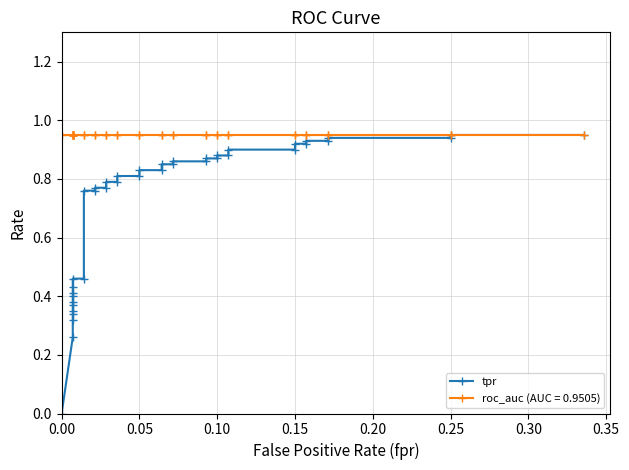

How many lines are shown in the chart?

1